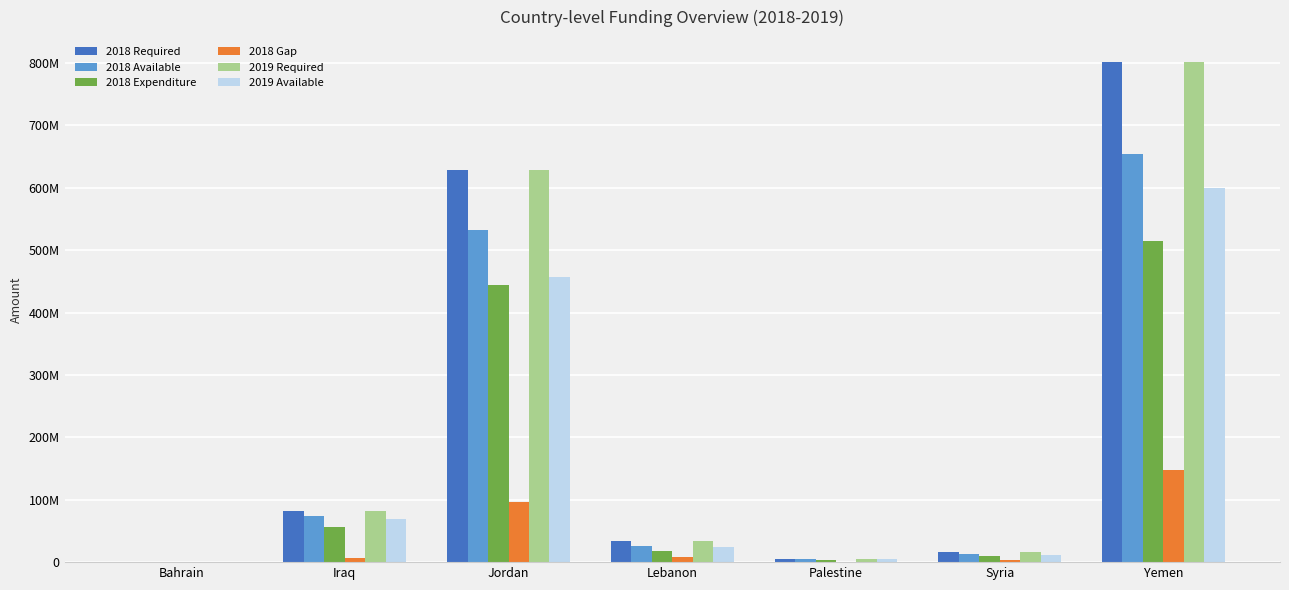

Are the bars horizontal?

No